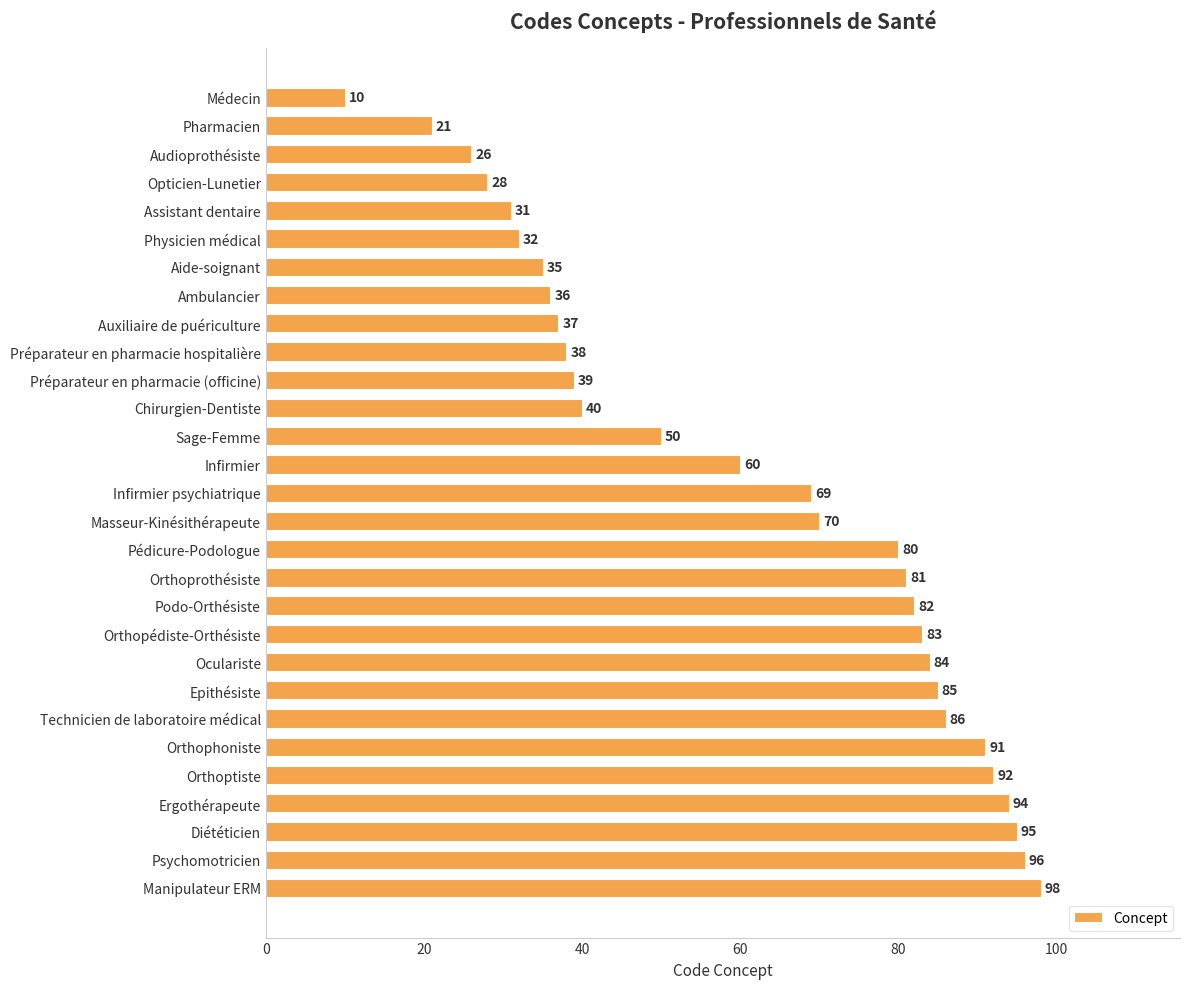

At which category does the chart reach its peak across all series?

Manipulateur ERM